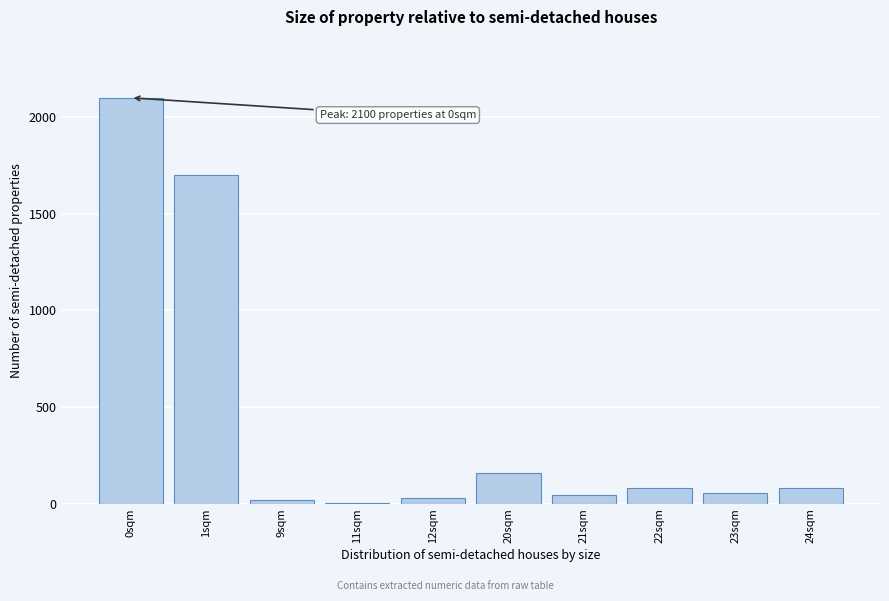

At which category does the chart reach its peak across all series?

0sqm